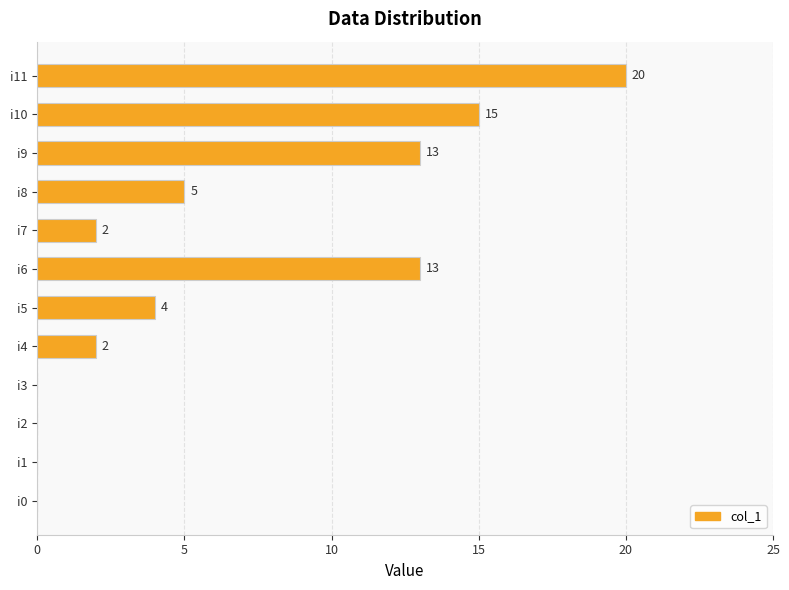

What is the sum of all values?

74